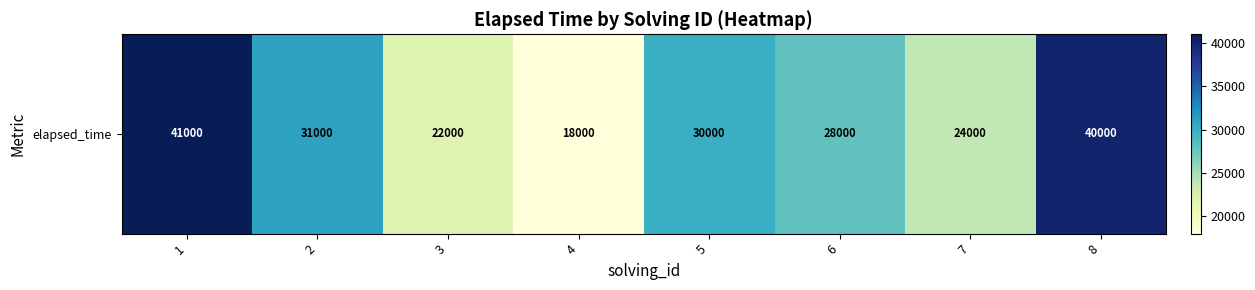

Where does the data first go above 30000?

1